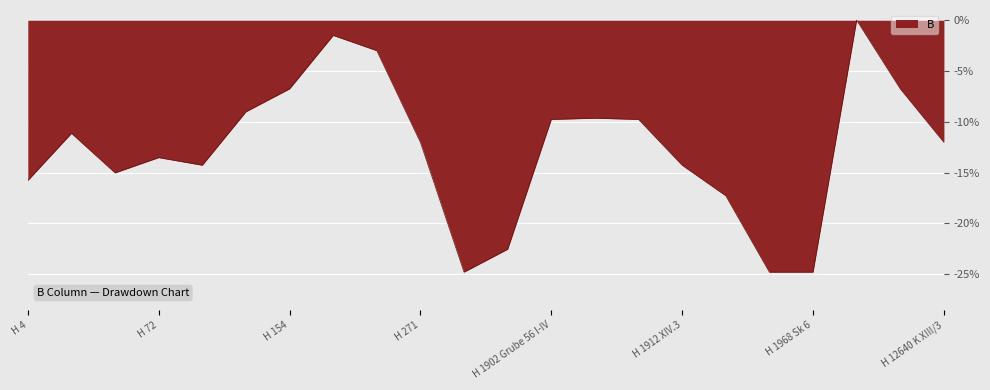

What is the minimum value shown in the chart?

-24.8